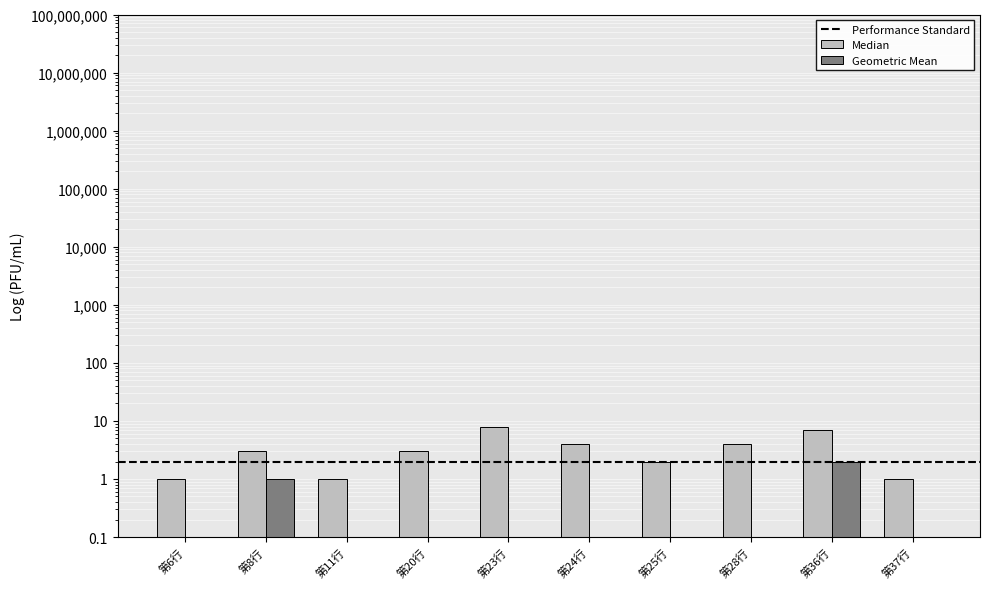

True or false: Geometric Mean has a value of 1 at 第28行.

False